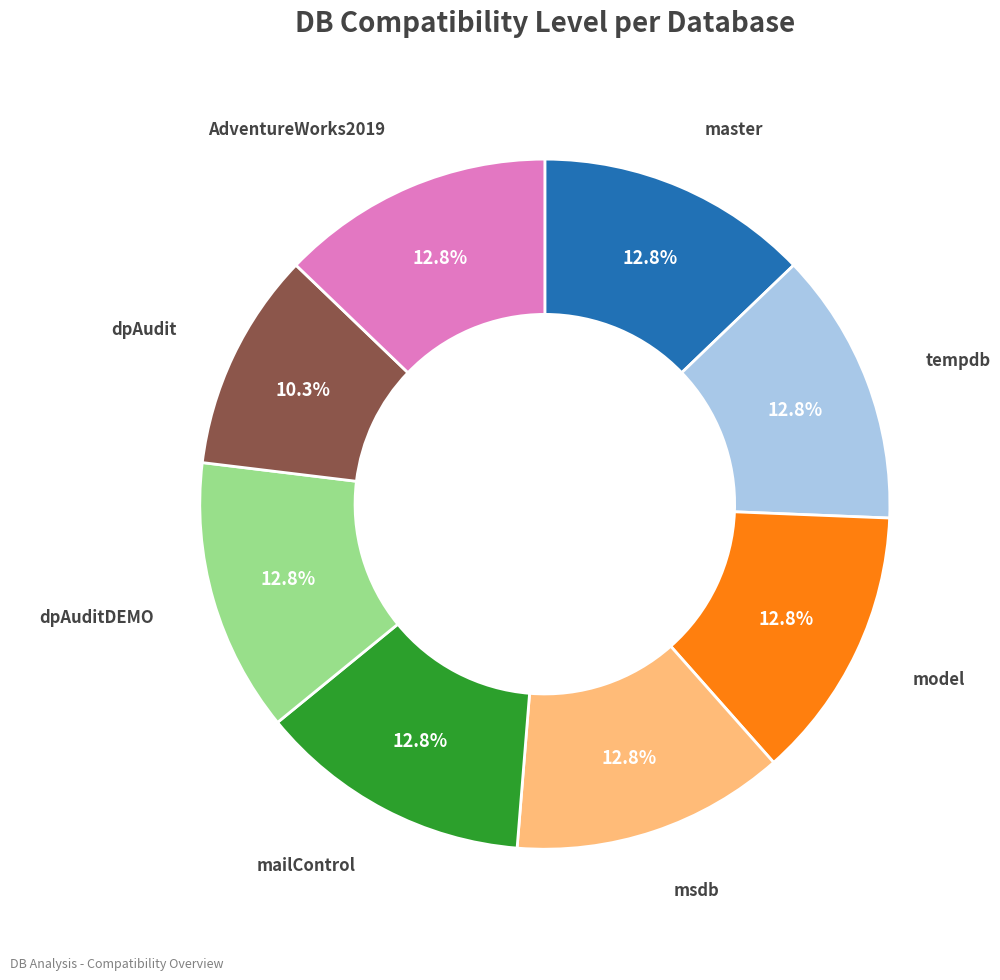

Does any single category account for the majority?

No